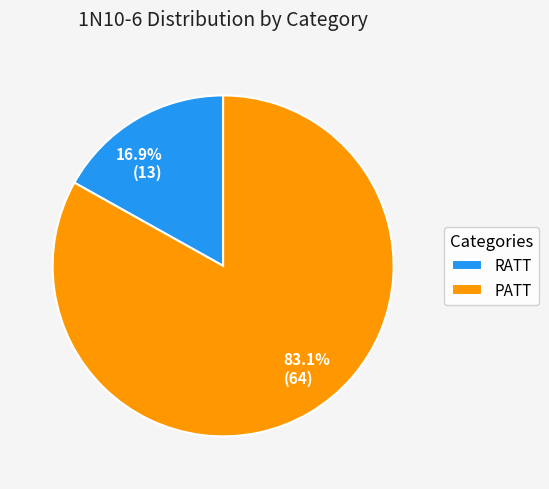

To the nearest percent, what percentage of the pie is RATT?

17%